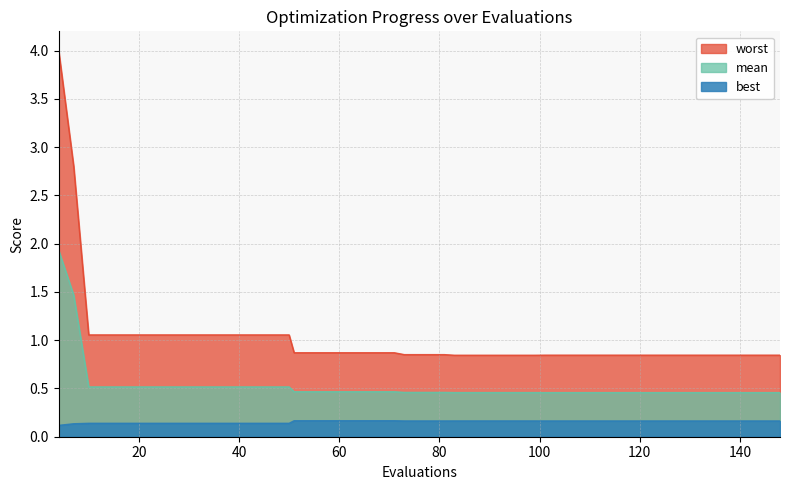

True or false: mean and best cross at least once.

False